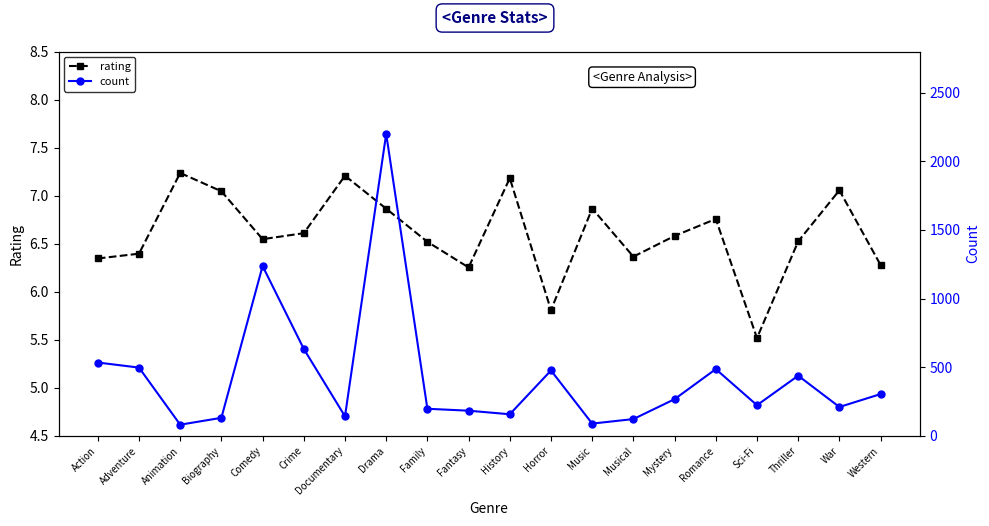

What is the difference between the maximum and minimum values in the count series?

2119.0